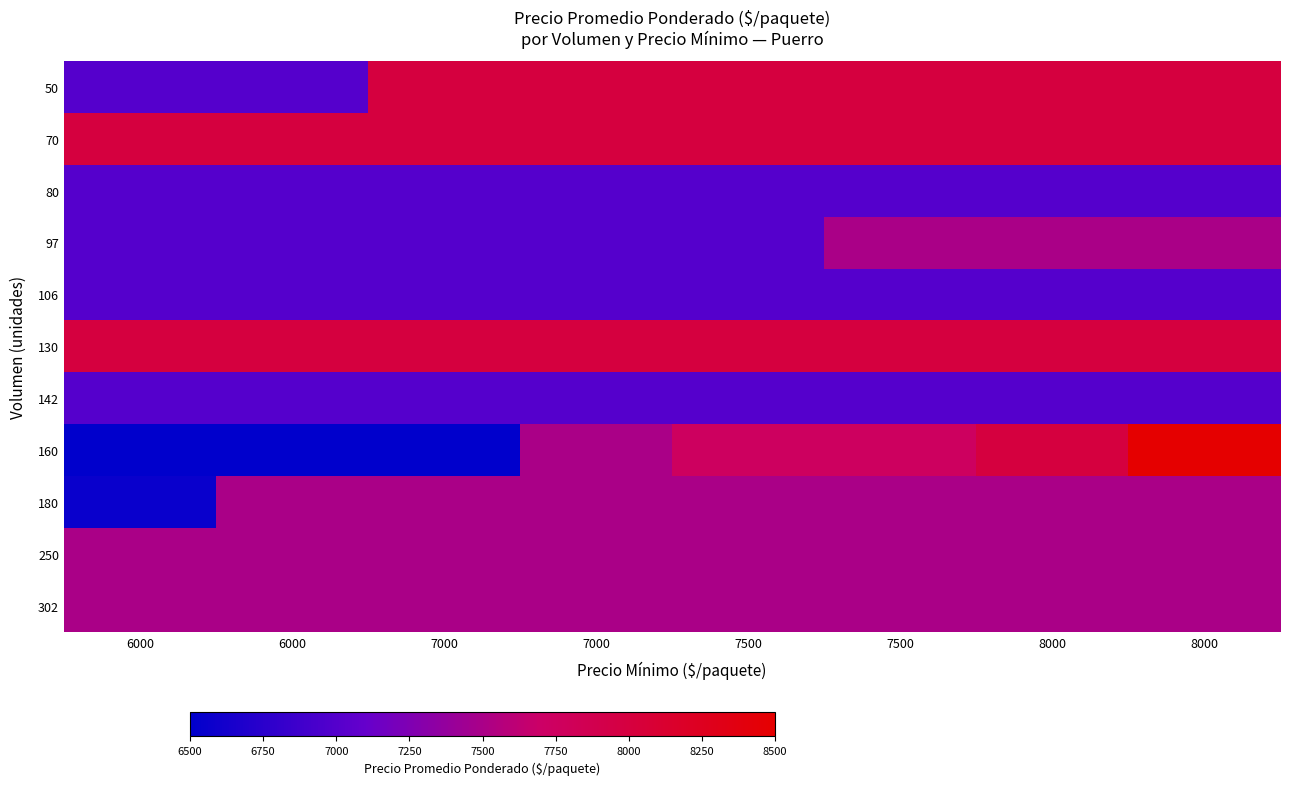

What is the difference between the highest and lowest values at 7000?

1500